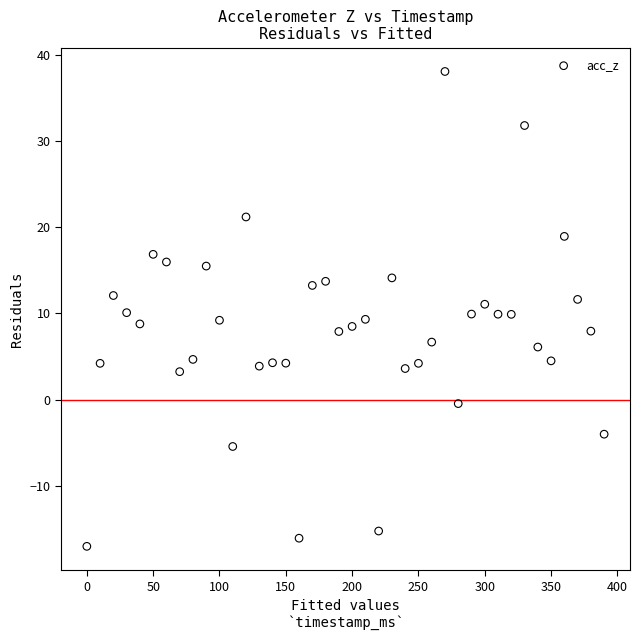

What is the range of X values (max minus min)?

390.0